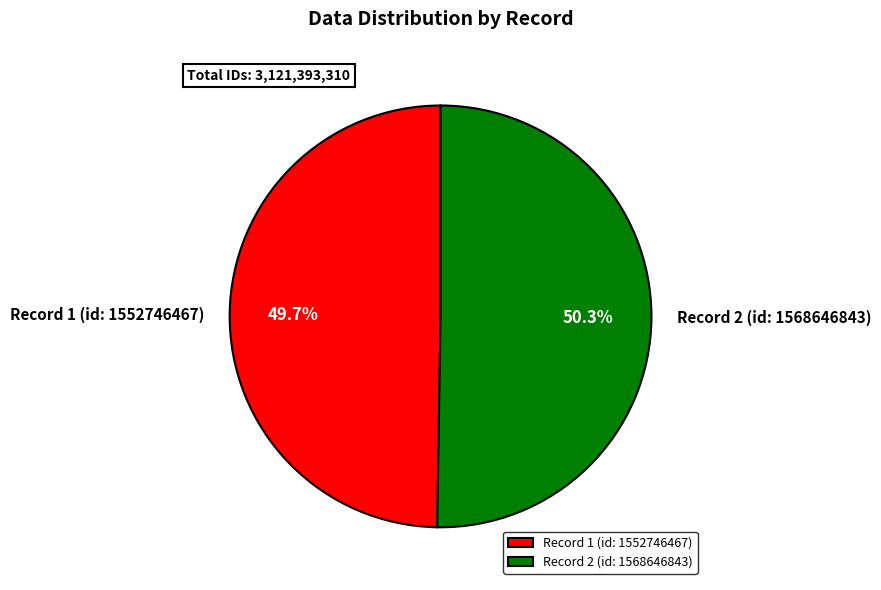

Count the number of slices in the pie.

2